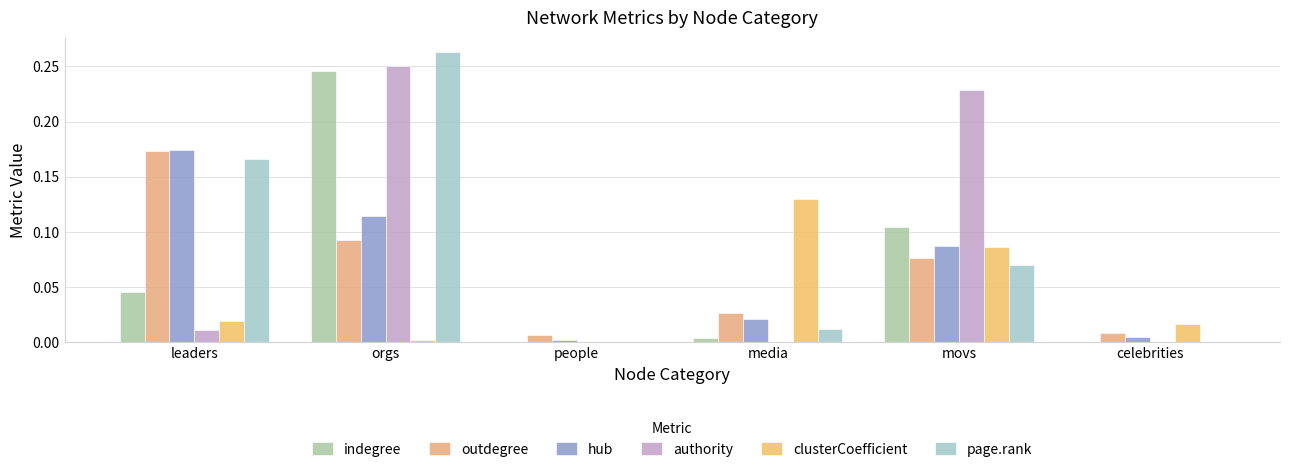

How many categories are shown in the chart?

6